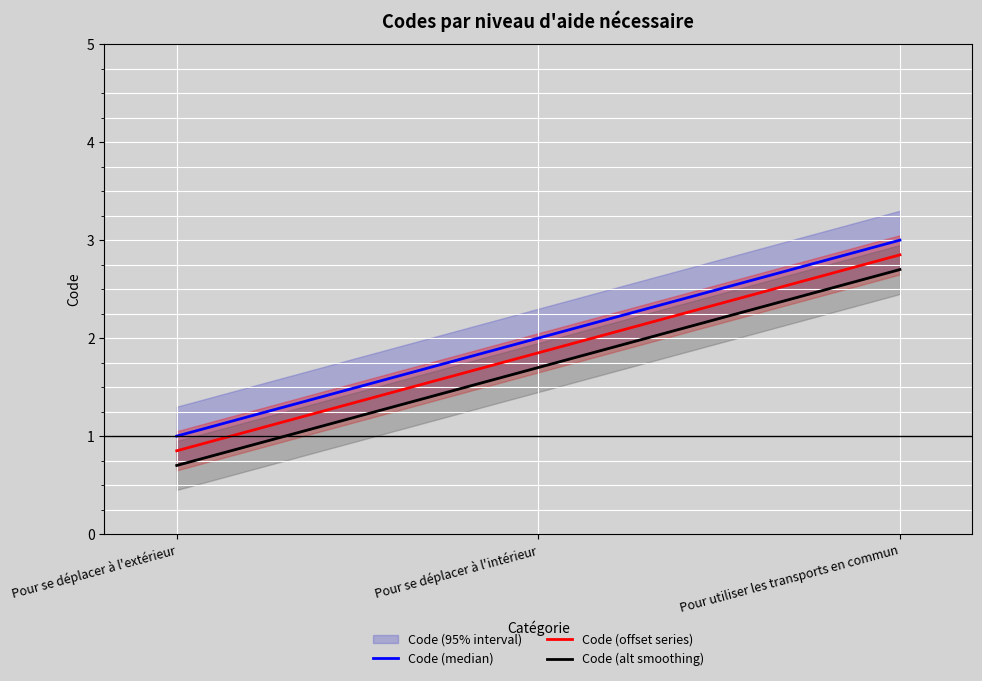

Reading right to left, extract all data points from this chart.

Code (median): 3.0	2.0	1.0
Code (offset series): 2.9	1.9	0.8
Code (alt smoothing): 2.7	1.7	0.7